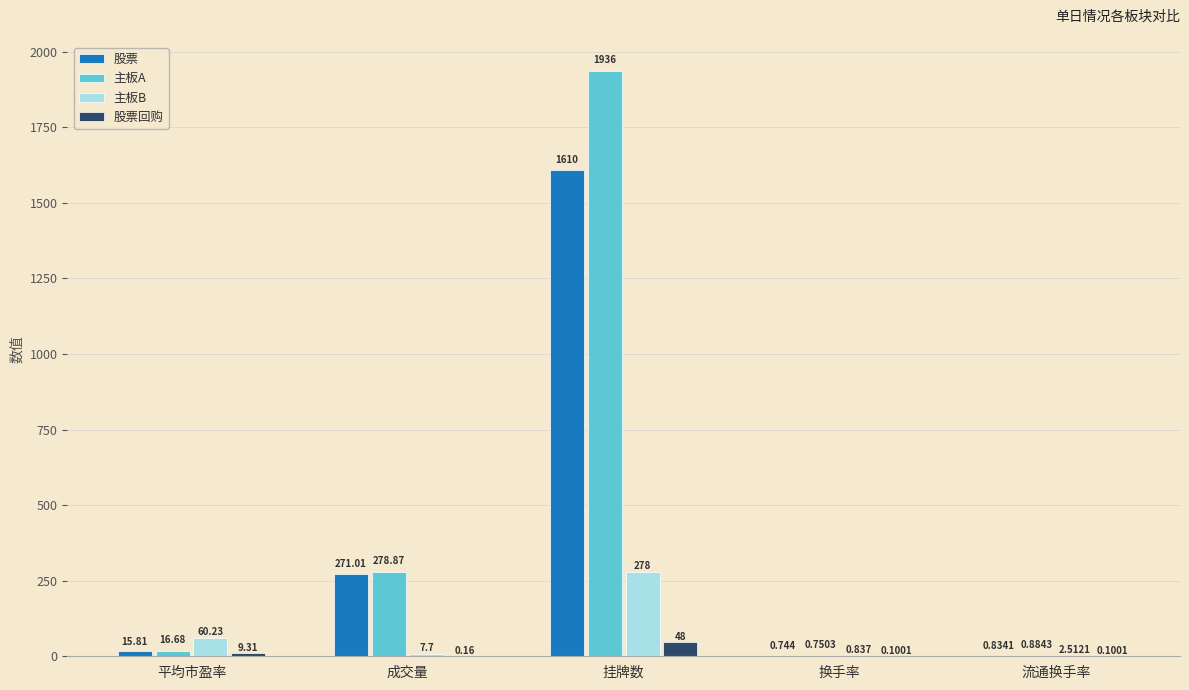

At which label does 股票 first exceed 15?

平均市盈率